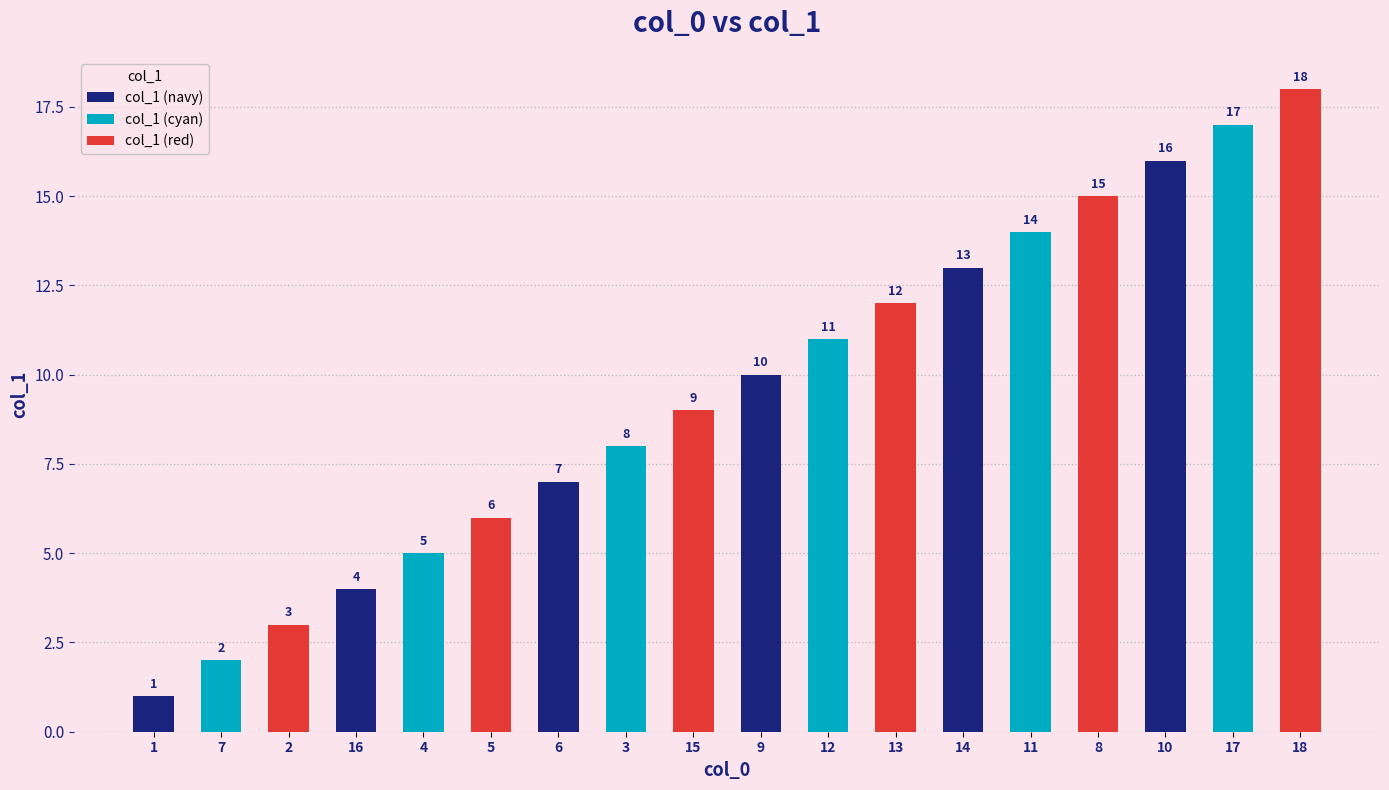

At which category does the chart reach its minimum across all series?

1